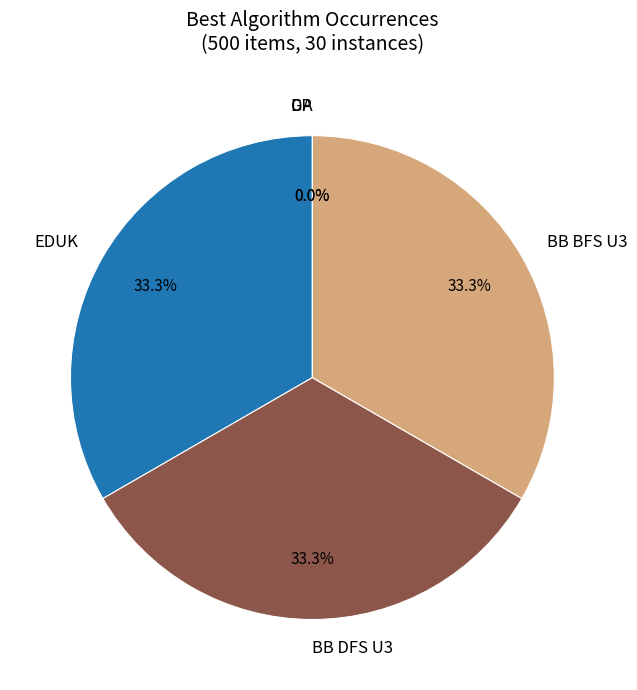

Count the number of slices in the pie.

5